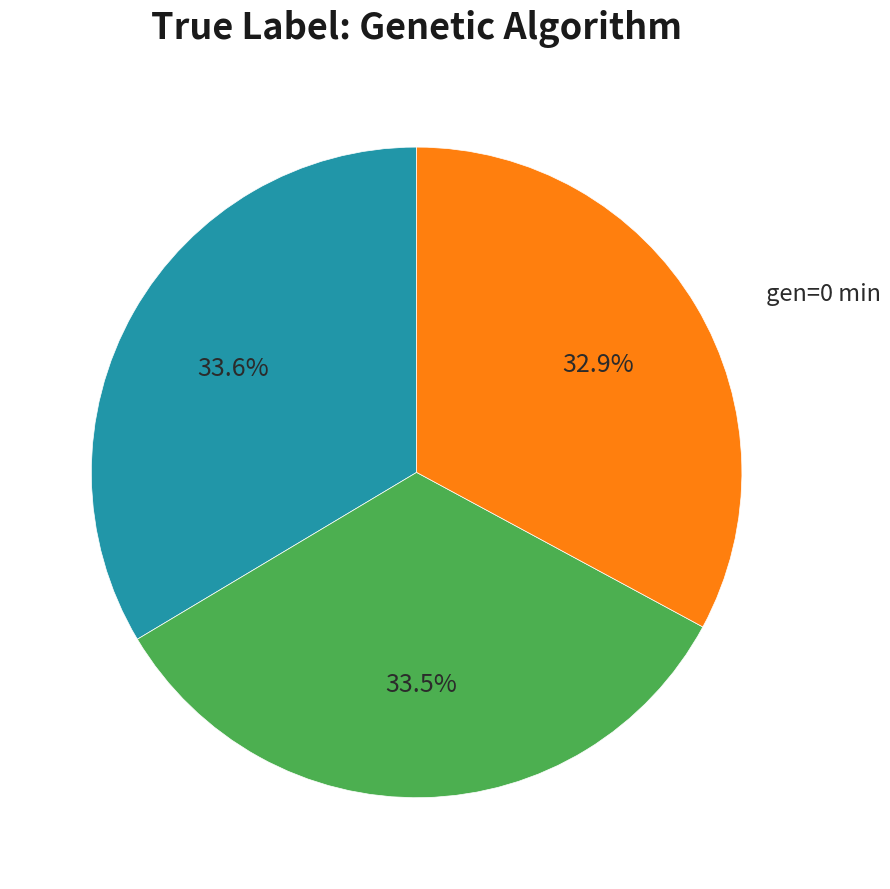

Is there a majority slice in this chart?

No